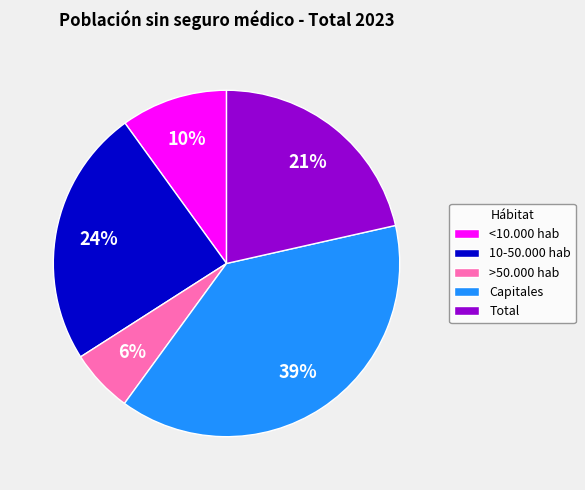

Count the number of slices in the pie.

5